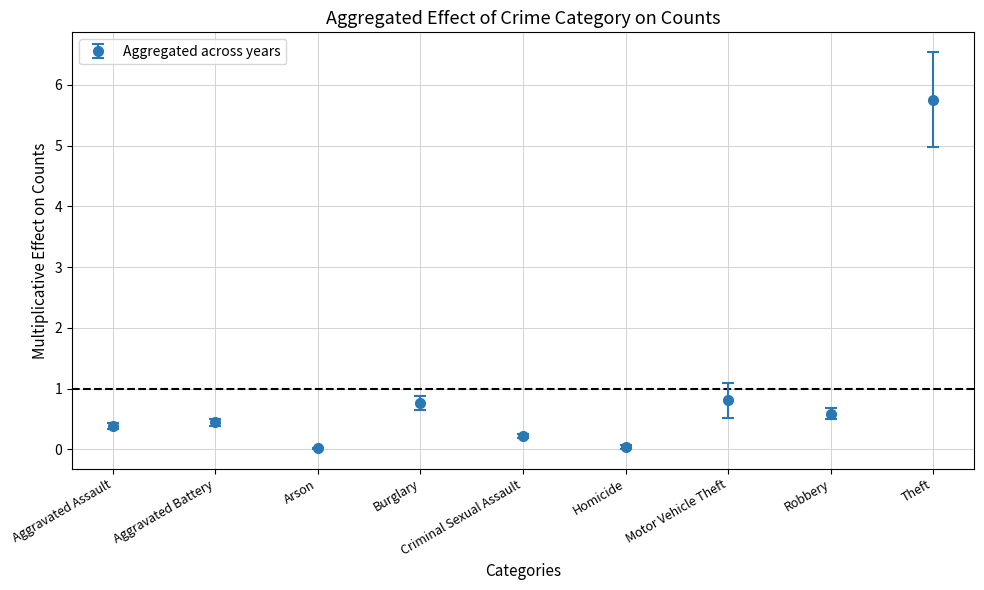

How many data points does each series have?

9